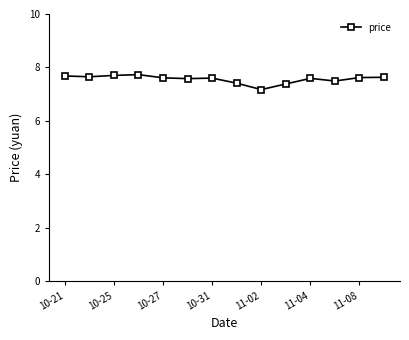

What is the value of the 5th point from the left?

7.6